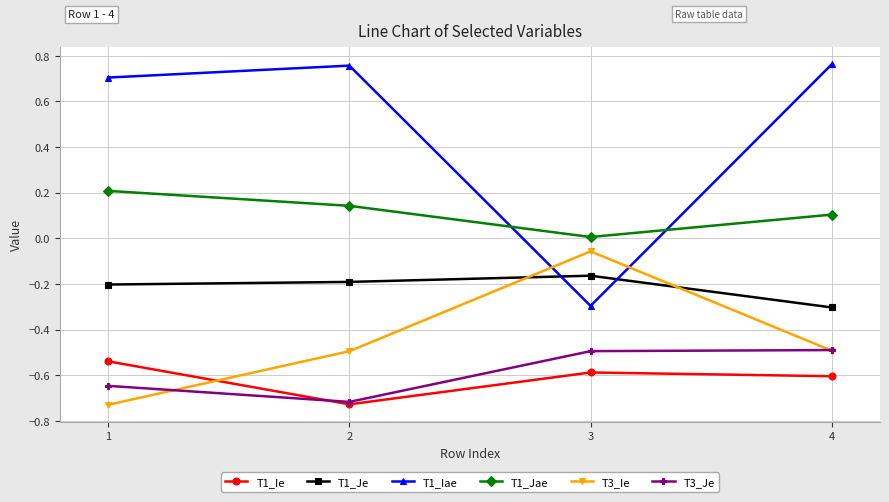

What is the sum of all T1_Ie values?

-2.5